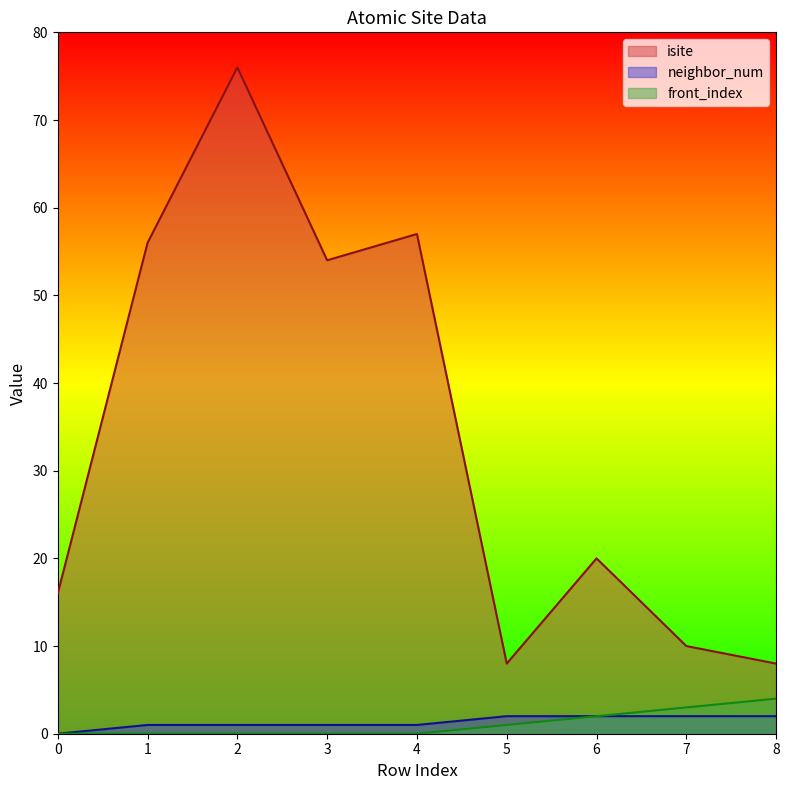

Rank the series by their maximum value, from highest to lowest.

isite, front_index, neighbor_num